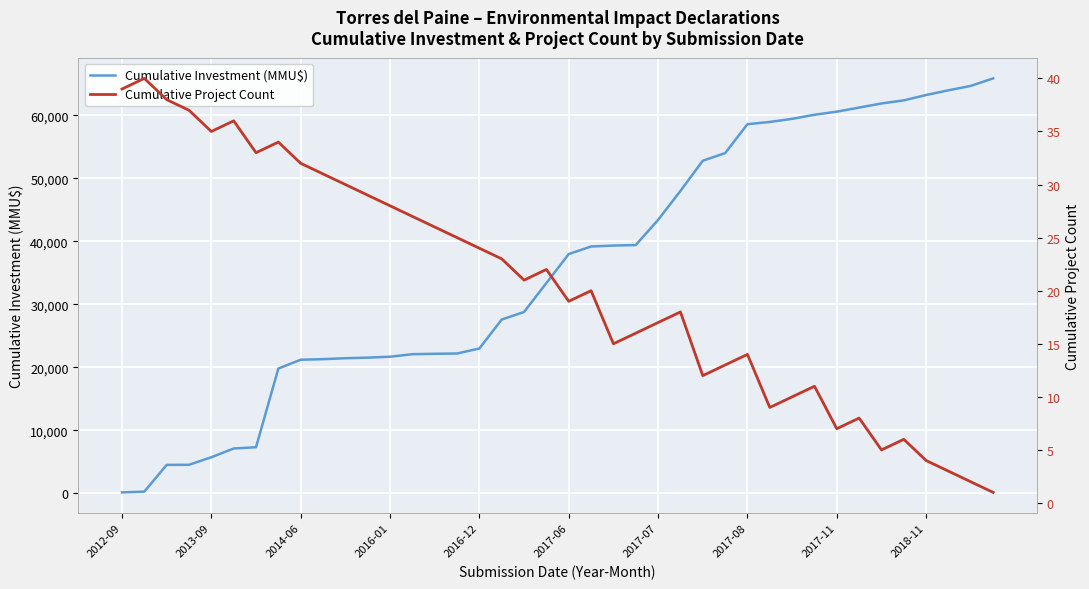

How many lines are shown in the chart?

2